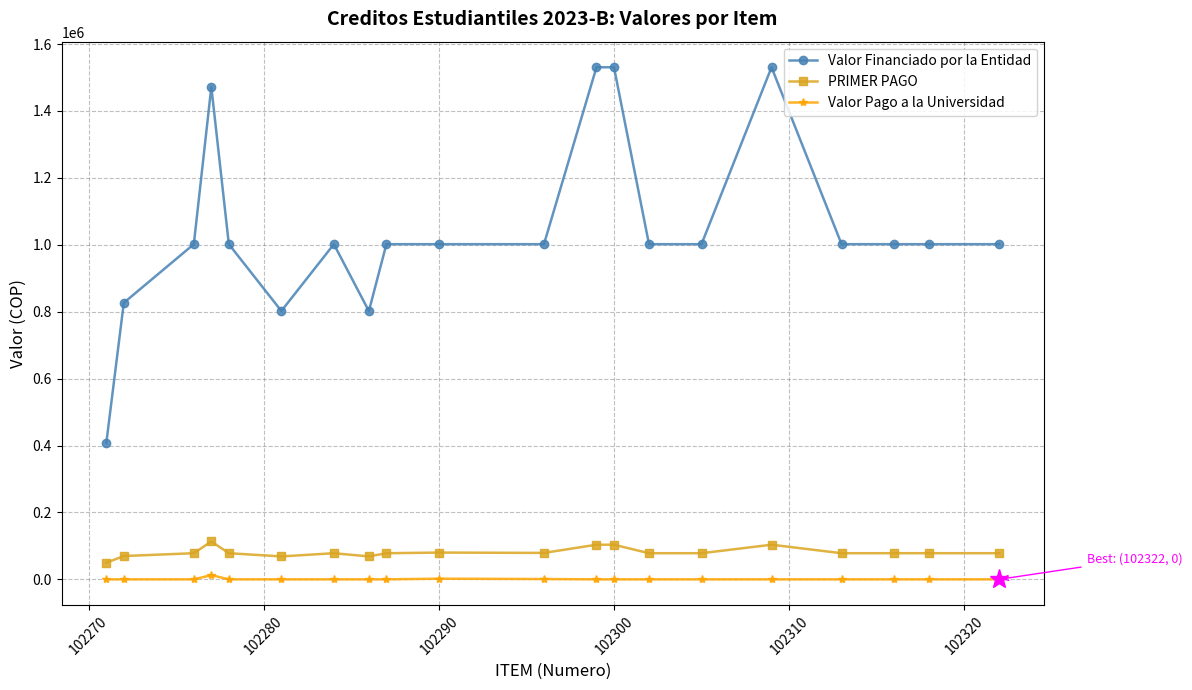

Is the value of PRIMER PAGO at 102310 greater than the value of Valor Pago a la Universidad at 14?

Yes